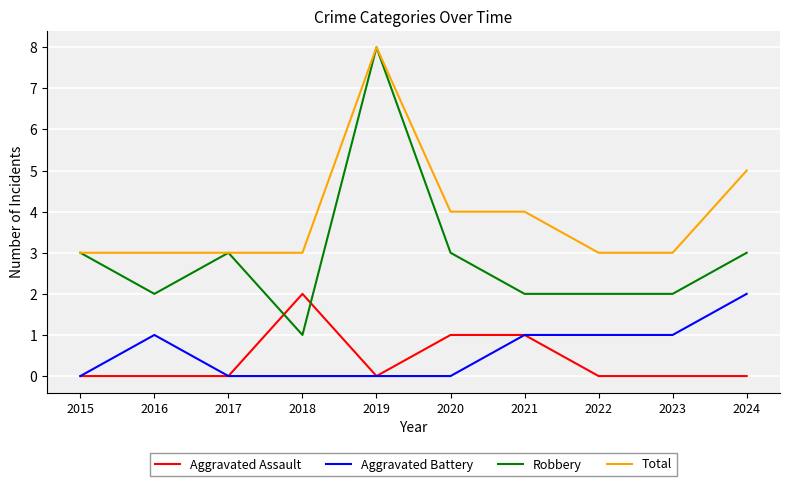

What are all the series names shown in the legend?

Aggravated Assault, Aggravated Battery, Robbery, Total